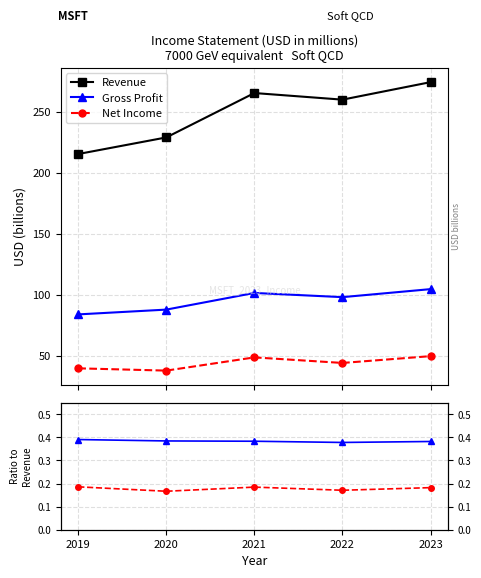

Rank the categories by Net Income / Revenue value from lowest to highest.

2020, 2022, 2023, 2021, 2019